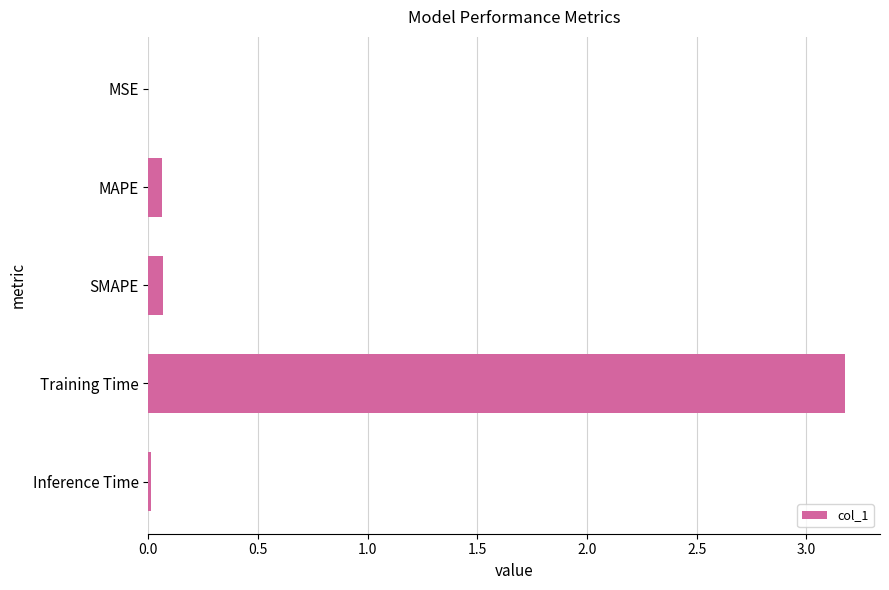

What value does the data have at Training Time?

3.2